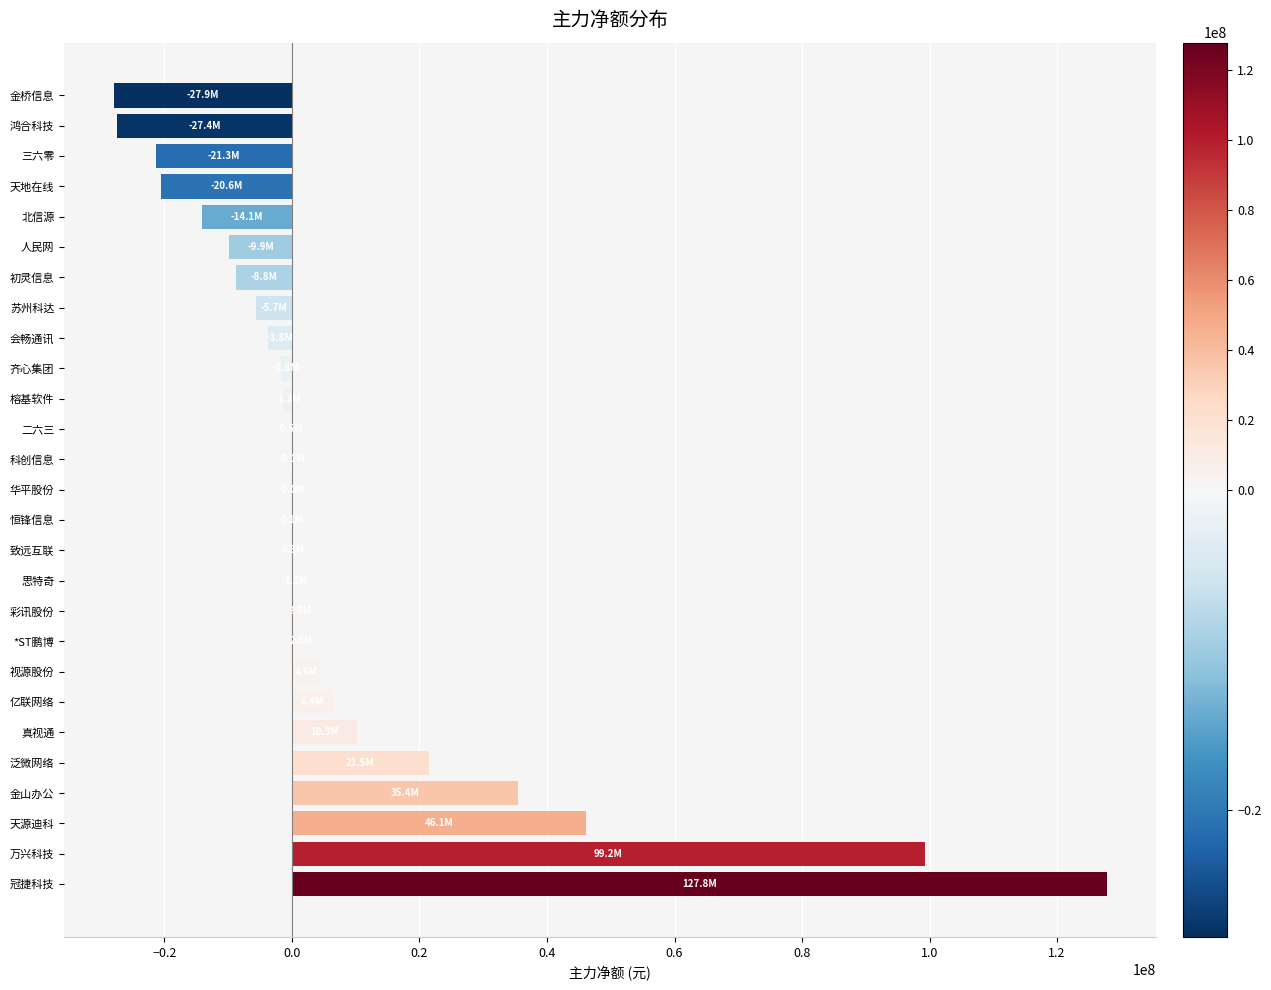

Where is the data nearest to the value 49924700?

天源迪科